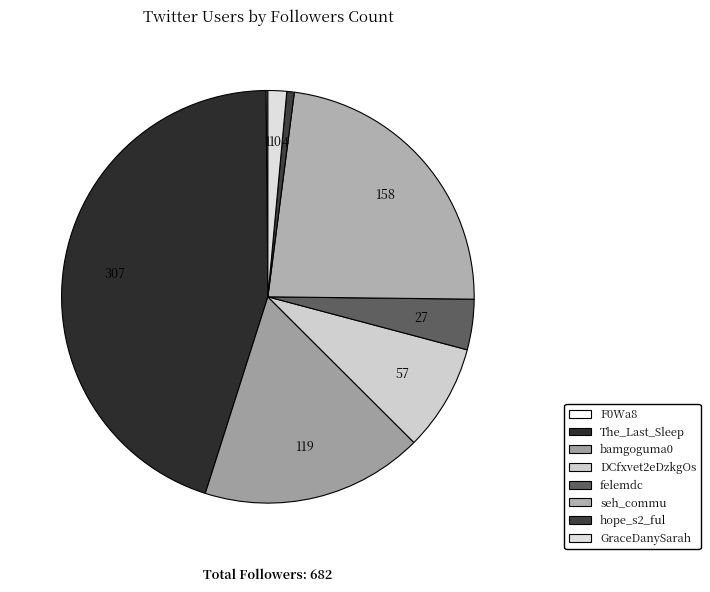

Which category has the biggest portion of the pie?

The_Last_Sleep